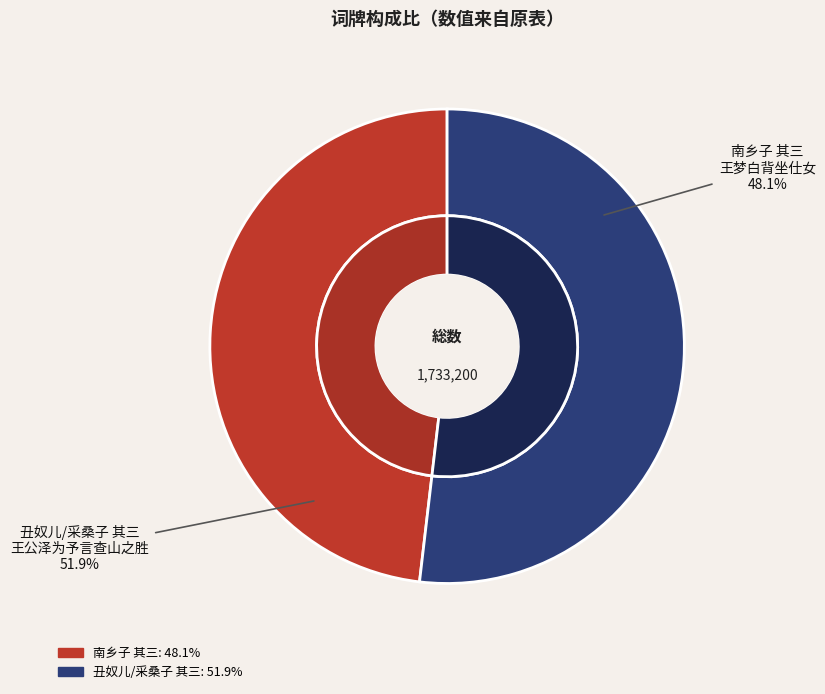

Combined, do 南乡子 其三 王梦白背坐仕女，余与师曾各补景，并填此解 and 丑奴儿/采桑子 其三 王公泽为予言查山之胜，戏赠 account for over 50%?

Yes